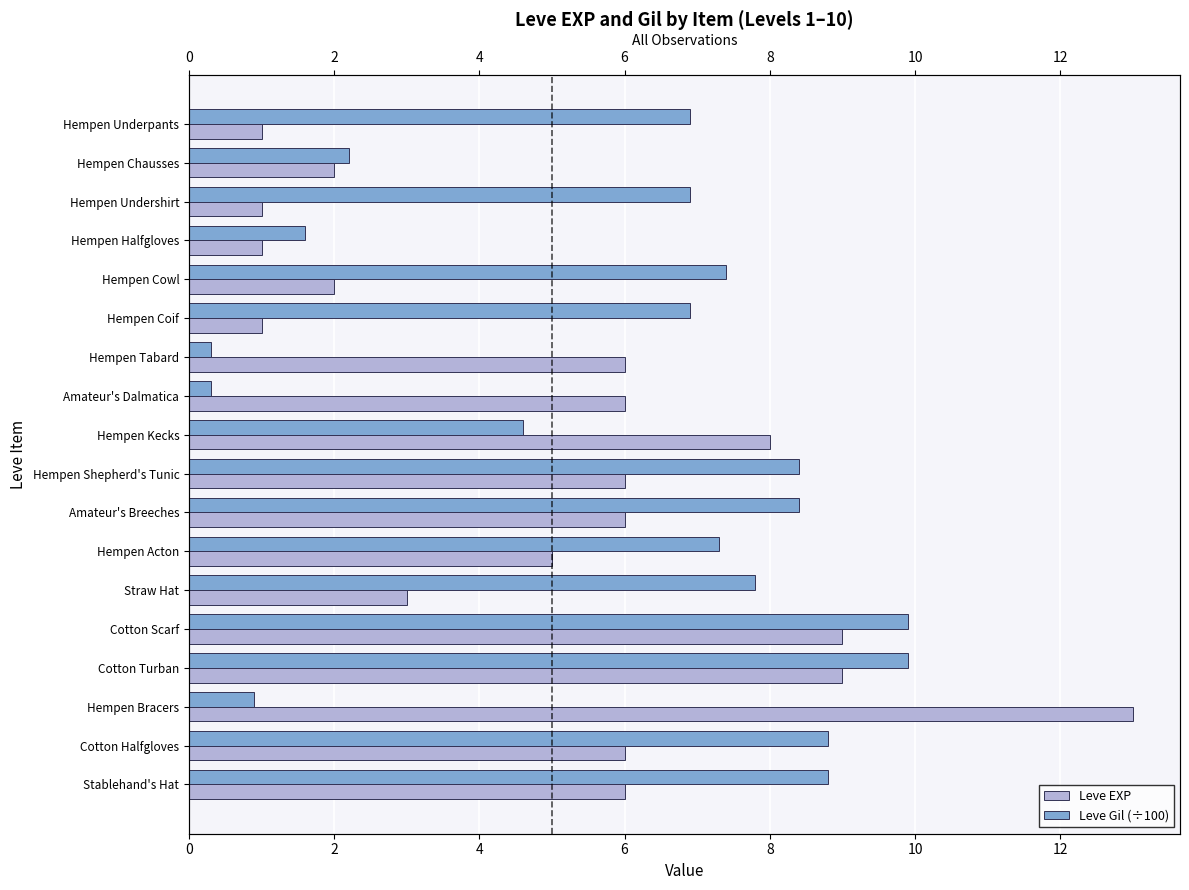

Reading left to right, what are all the values shown in this chart?

Leve EXP: 1.0	2.0	1.0	1.0	2.0	1.0	6.0	6.0	8.0	6.0	6.0	5.0	3.0	9.0	9.0	13.0	6.0	6.0
Leve Gil (÷100): 6.9	2.2	6.9	1.6	7.4	6.9	0.3	0.3	4.6	8.4	8.4	7.3	7.8	9.9	9.9	0.9	8.8	8.8